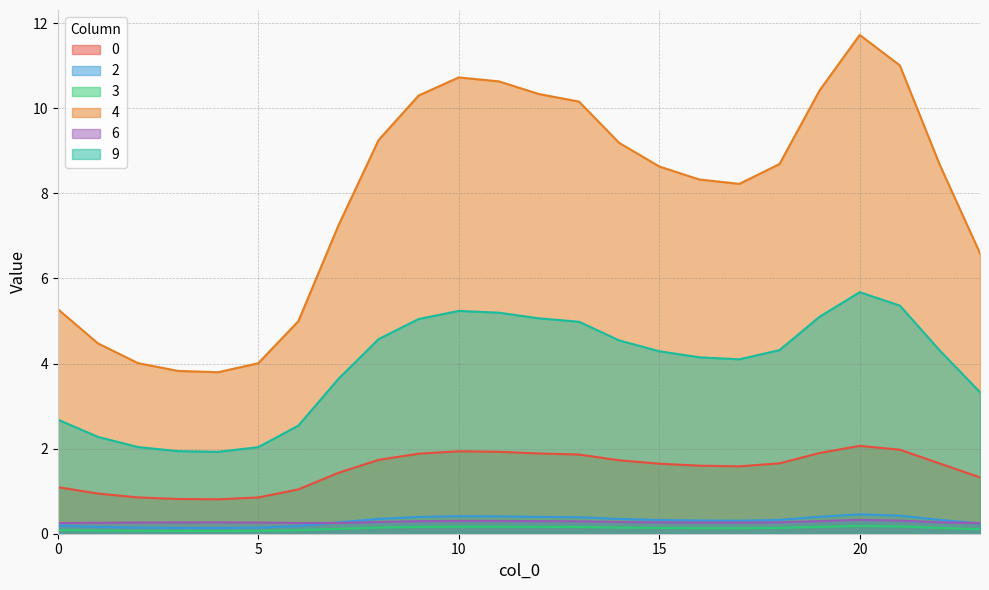

At 9, list the series in order from largest to smallest.

4, 9, 0, 2, 6, 3